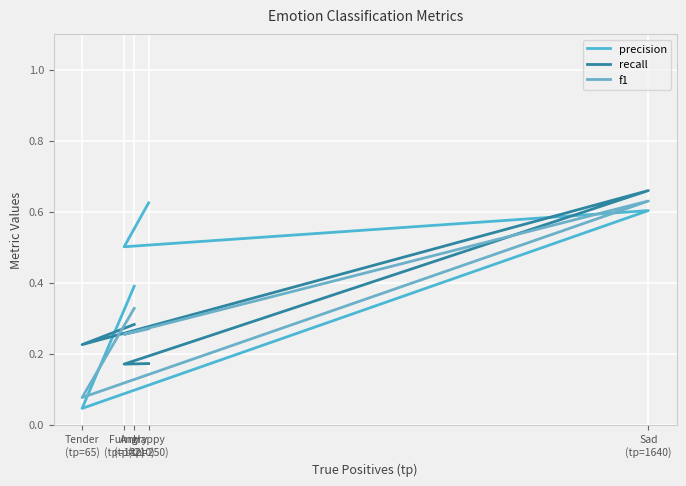

The recall series shows 0.3 at Angry
(tp=210). True or false?

True